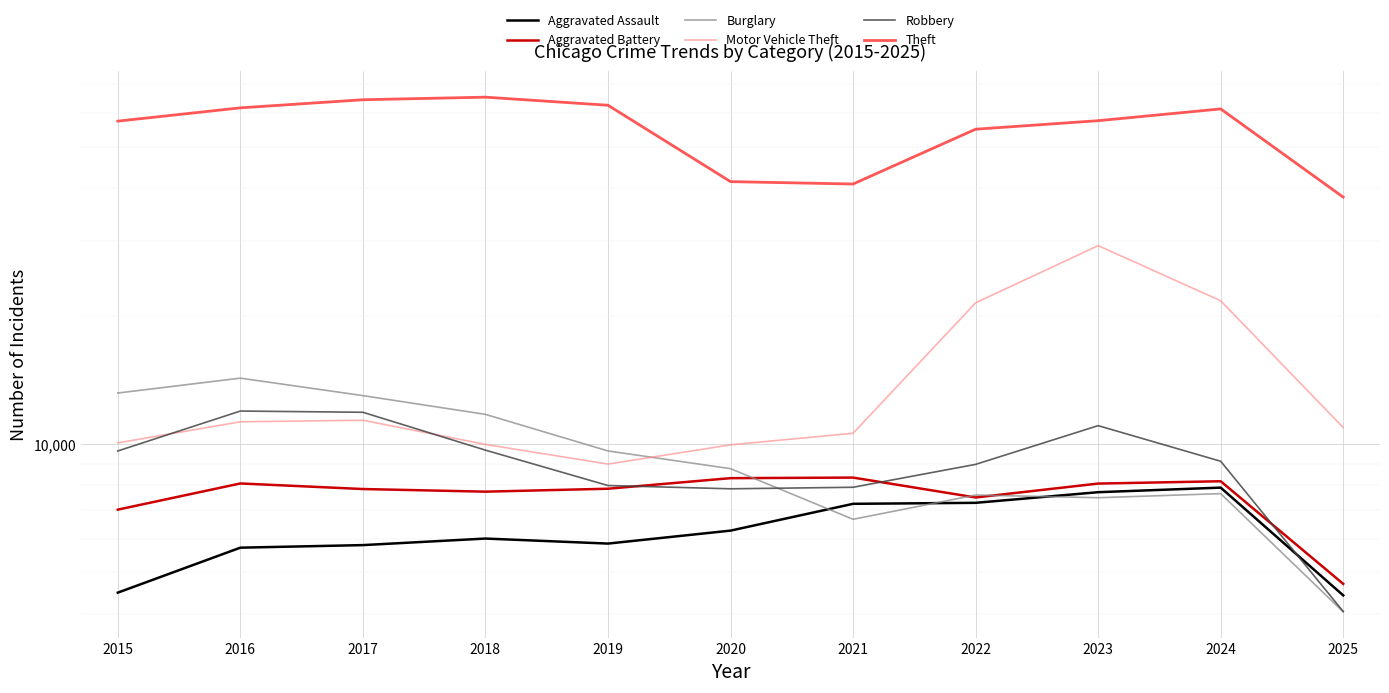

True or false: Aggravated Assault and Theft cross at least once.

False